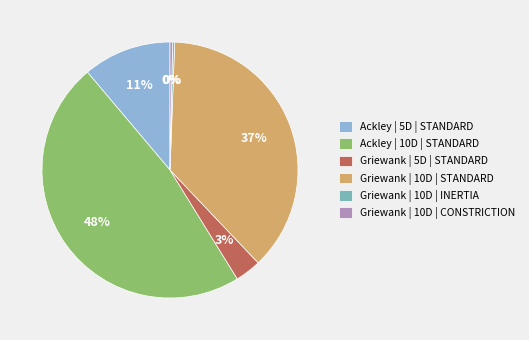

To the nearest percent, what is the combined percentage of Ackley | 10D | STANDARD and Griewank | 10D | STANDARD?

85%